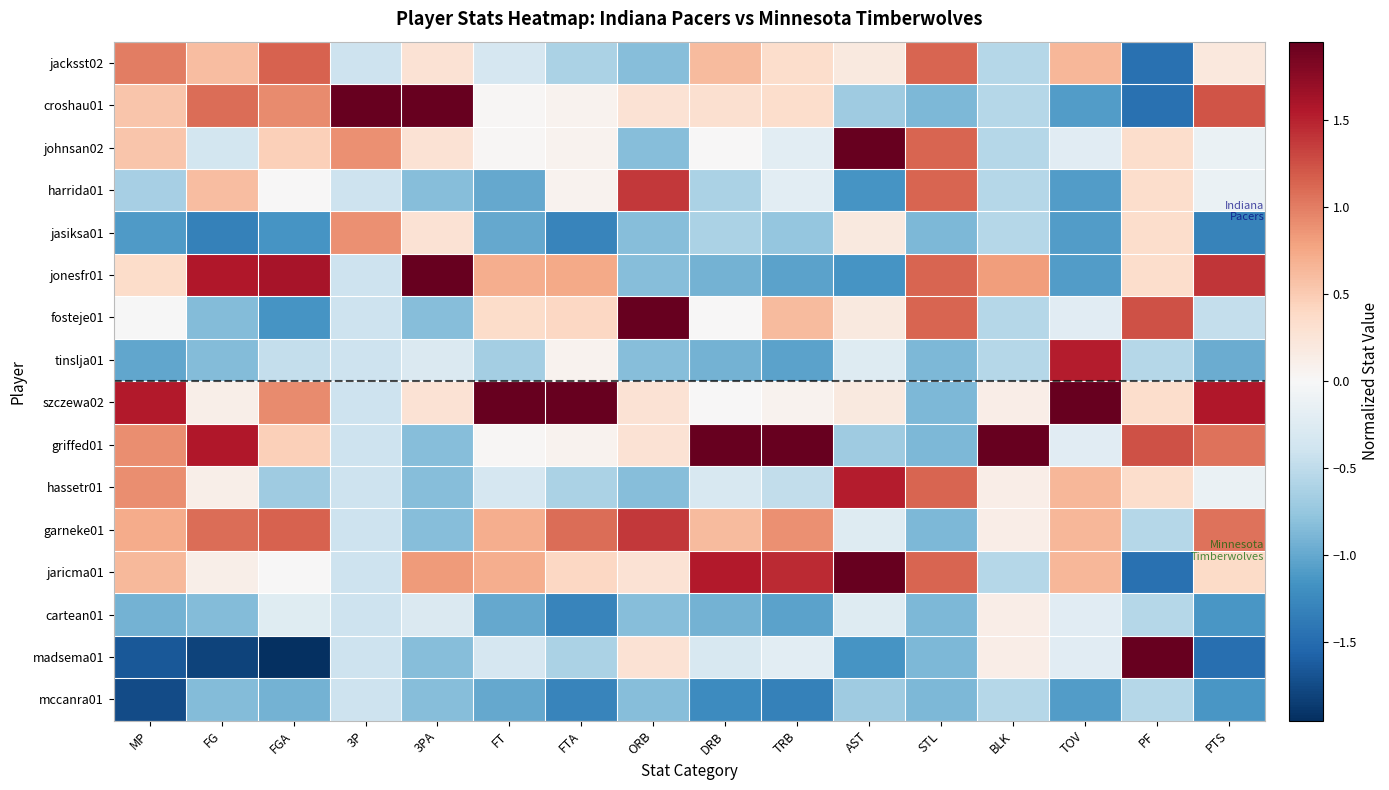

At how many categories does at least one series exceed -1?

16